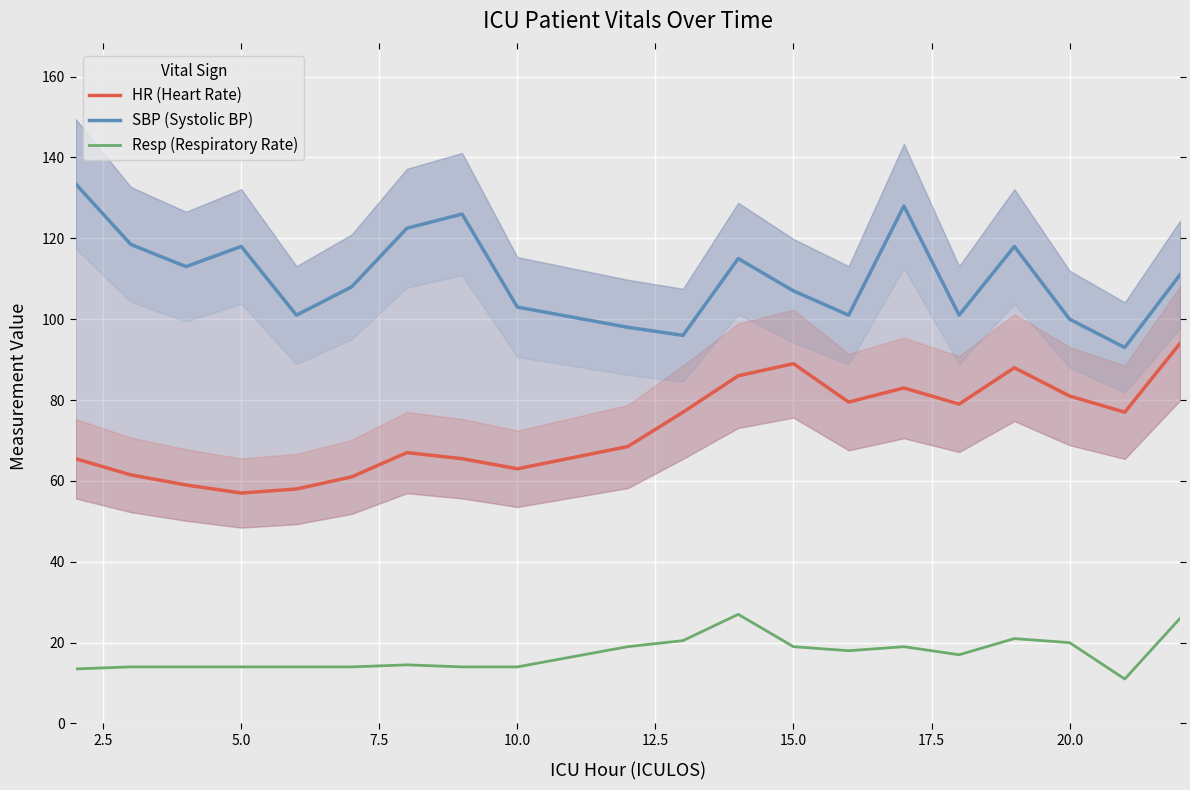

What is the minimum value for Resp (Respiratory Rate)?

11.0